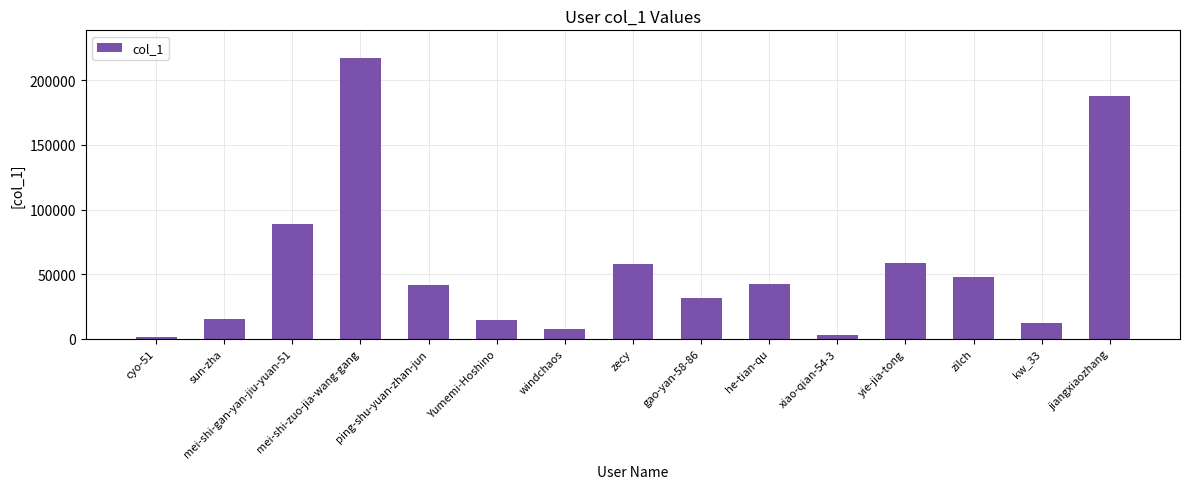

Approximately how many times larger is the value at mei-shi-gan-yan-jiu-yuan-51 compared to he-tian-qu?

2.1